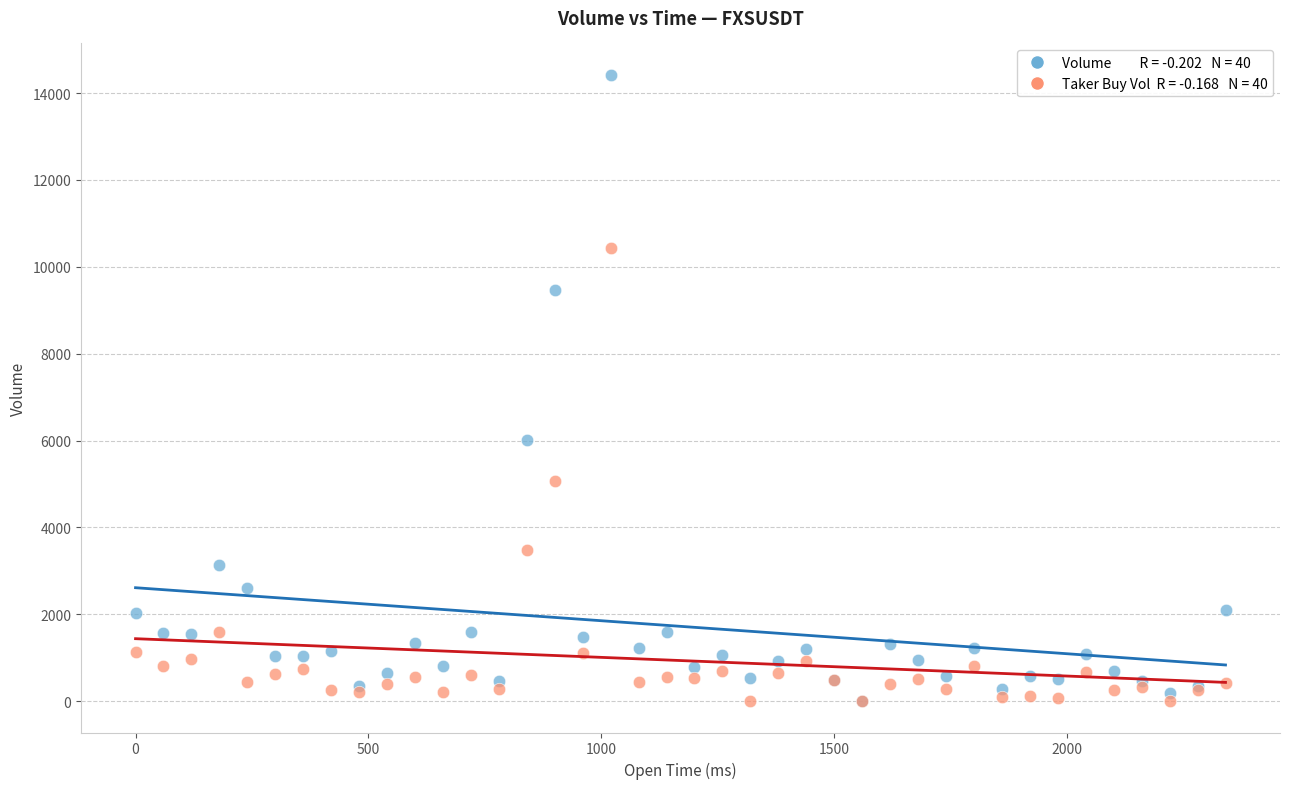

Across all series, what Y value is closest to 7210?

6009.4